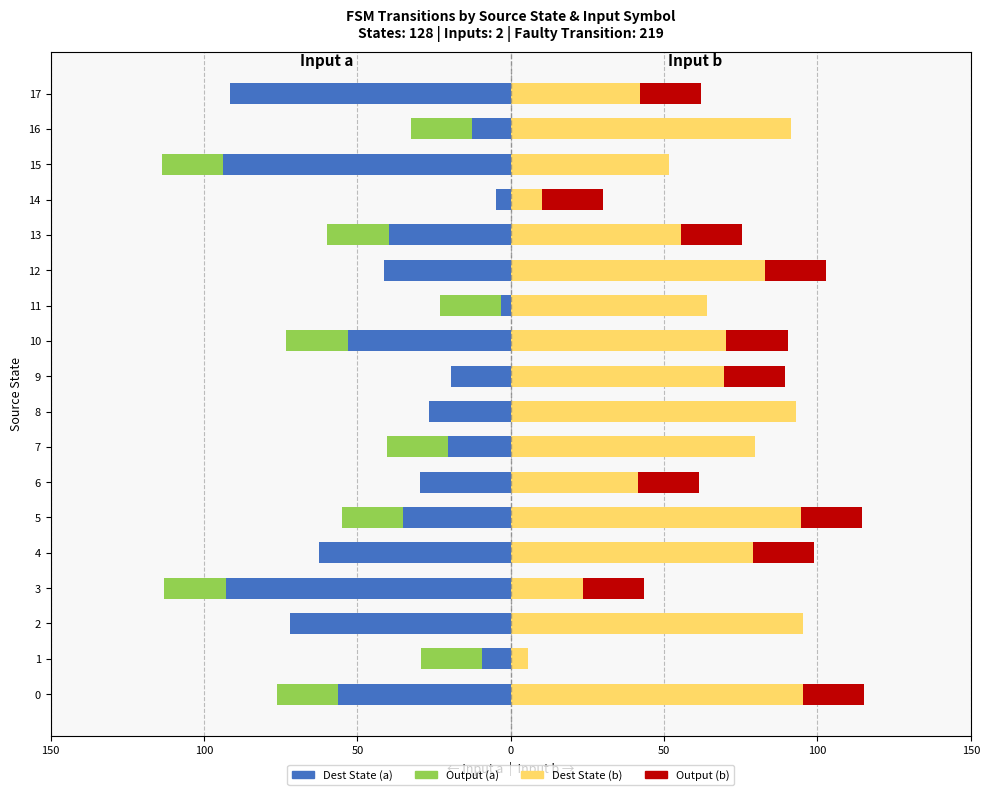

How many data points in Dest State (a) are above -35?

8